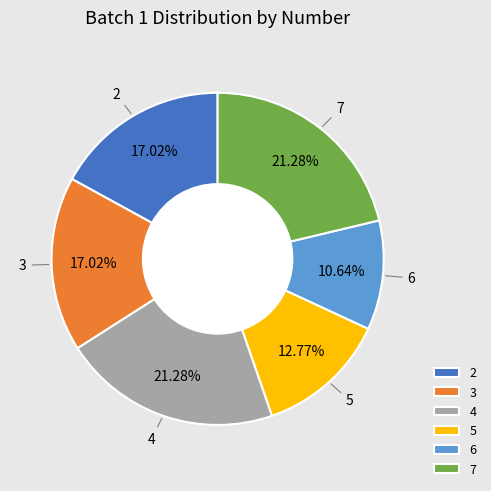

To the nearest percent, what is the difference between the 5 and 6 slice percentages?

2%